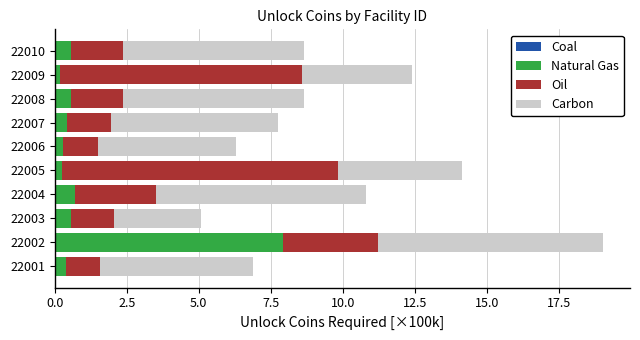

At which category is the sum across all series the highest?

22002